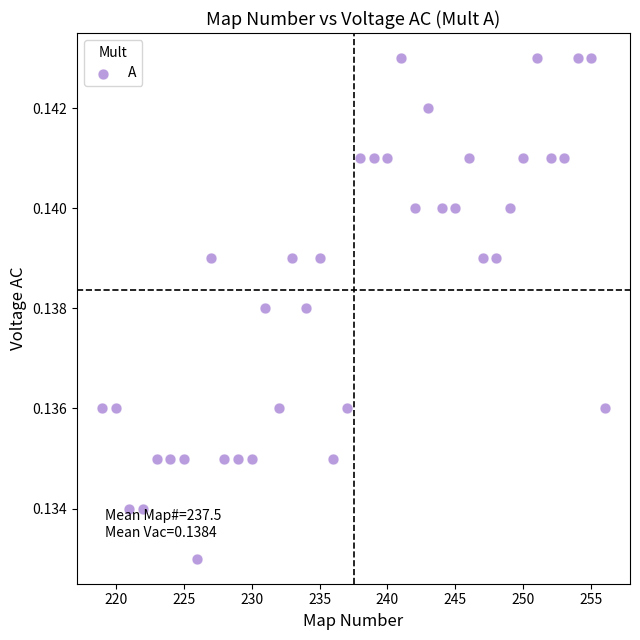

How many data points are displayed?

38